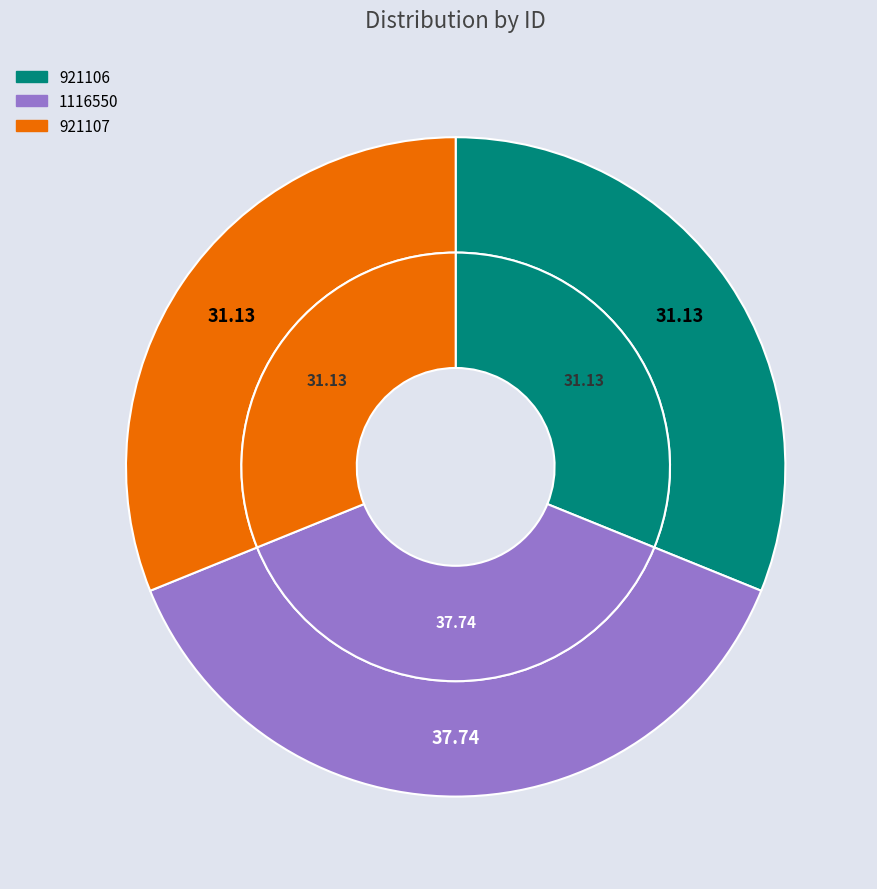

What is the largest slice in the pie chart?

1116550